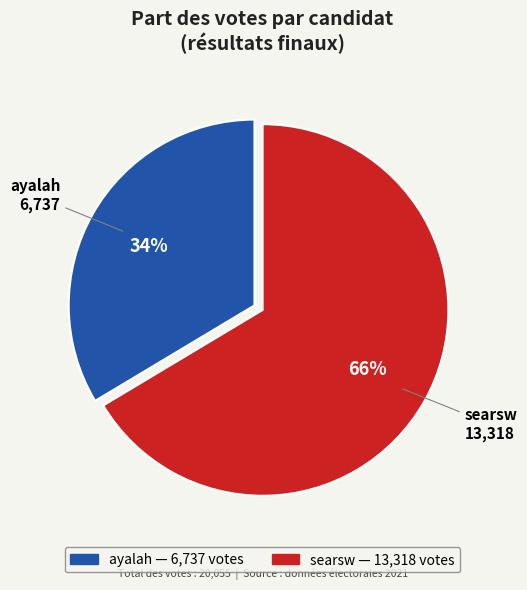

True or false: ayalah accounts for 23% of the total.

False